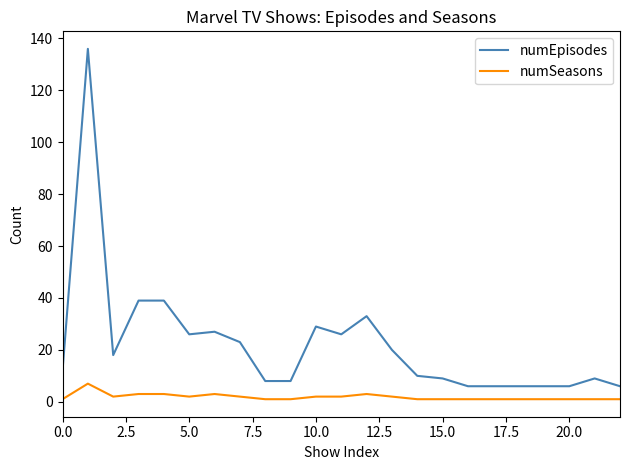

List the series in order of their overall mean, lowest first.

numSeasons, numEpisodes